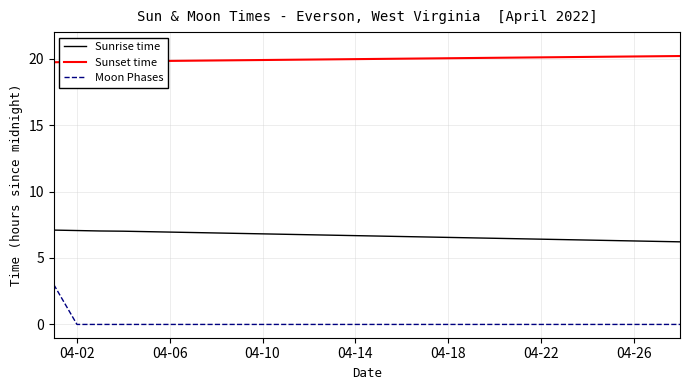

What is the minimum value for Sunset time?

19.7